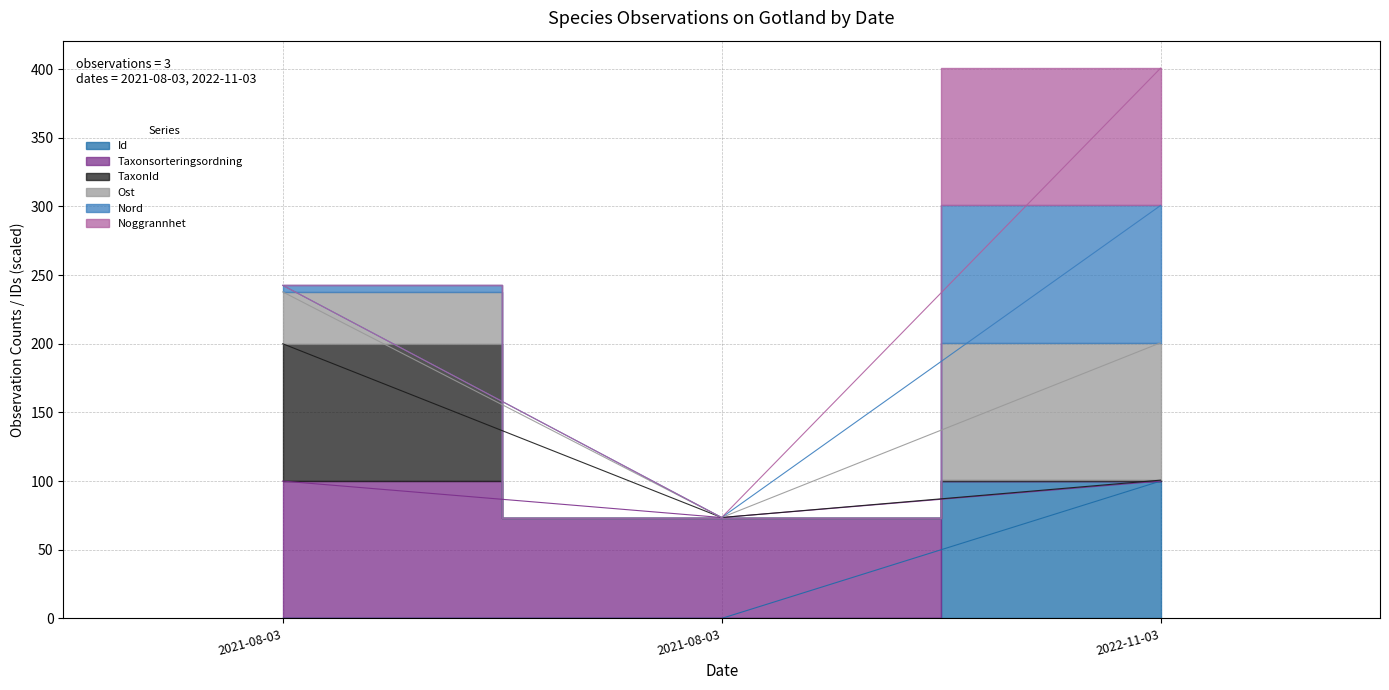

True or false: TaxonId has a value of 304.4 at 2021-08-03.

False